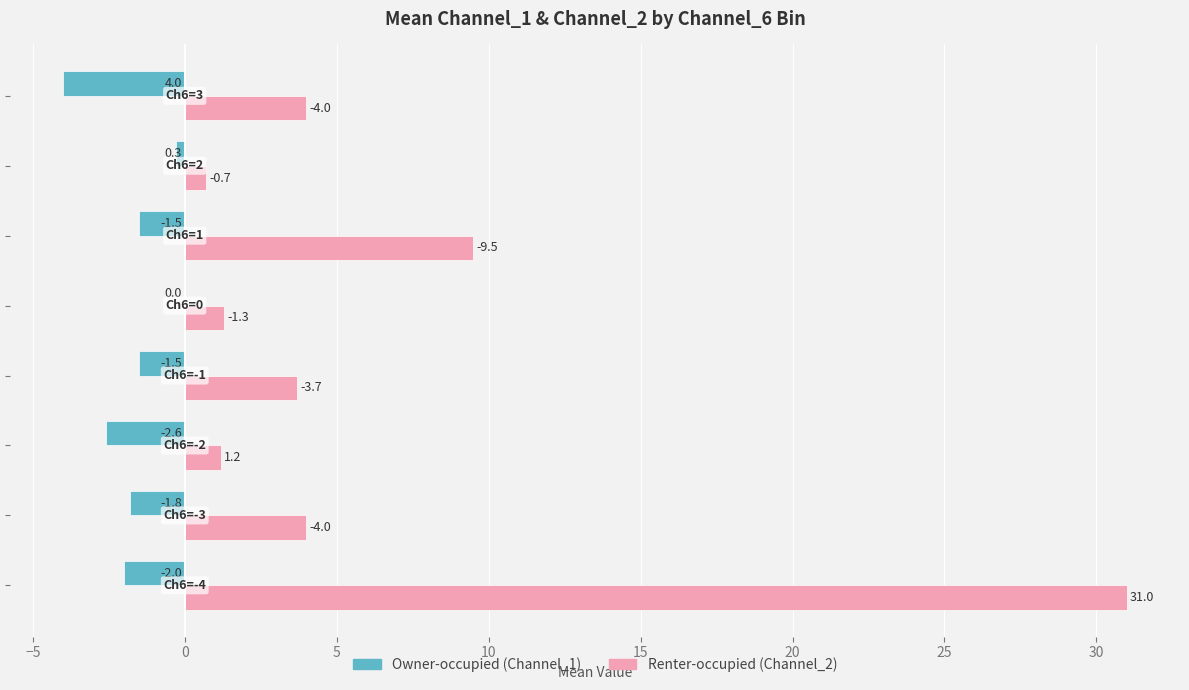

What is the maximum value shown in the chart?

31.0